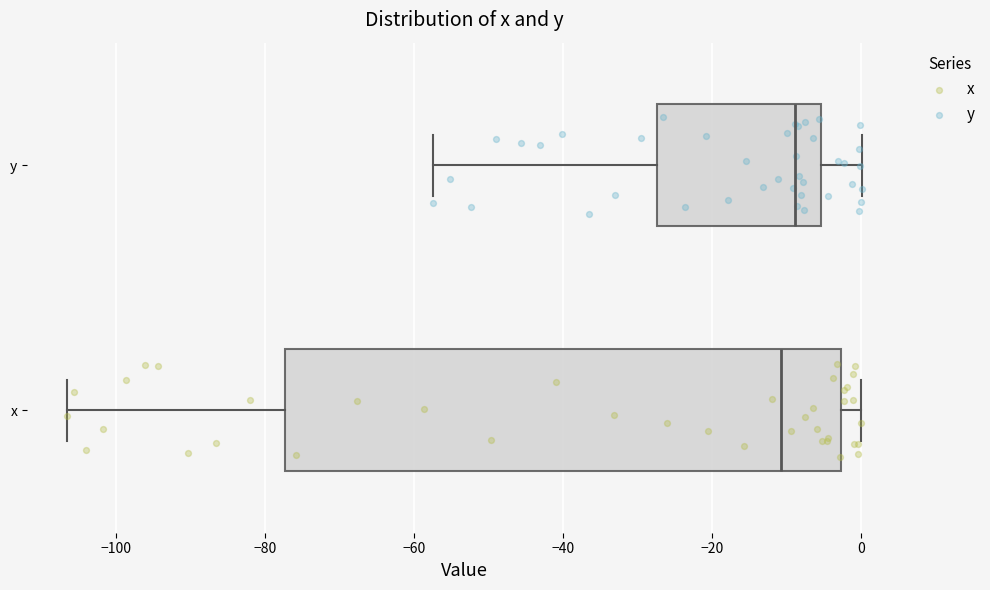

Reading bottom to top, transcribe this box plot: for each box, give where its median line is, the range the box spans, and where its two whiskers end, as read against the x-axis. The values are not printed on the chart, so give them approximately, as read against the axis.

x: median -10, box -78 to -2, whiskers -106 to 0
y: median -8, box -28 to -6, whiskers -58 to 0